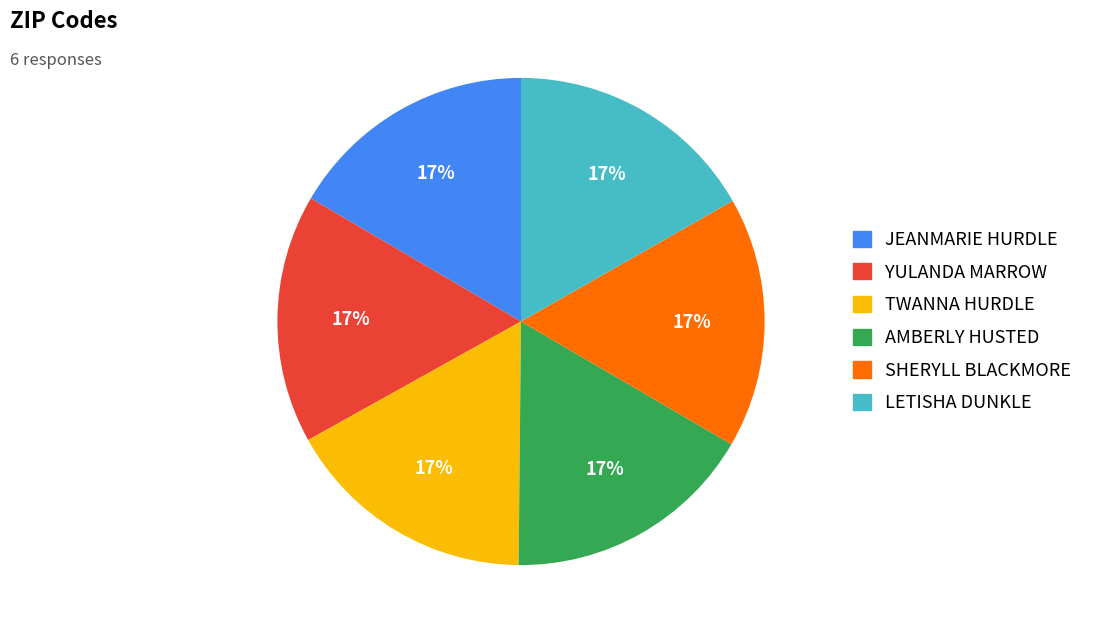

To the nearest percent, what is the average slice percentage?

17%